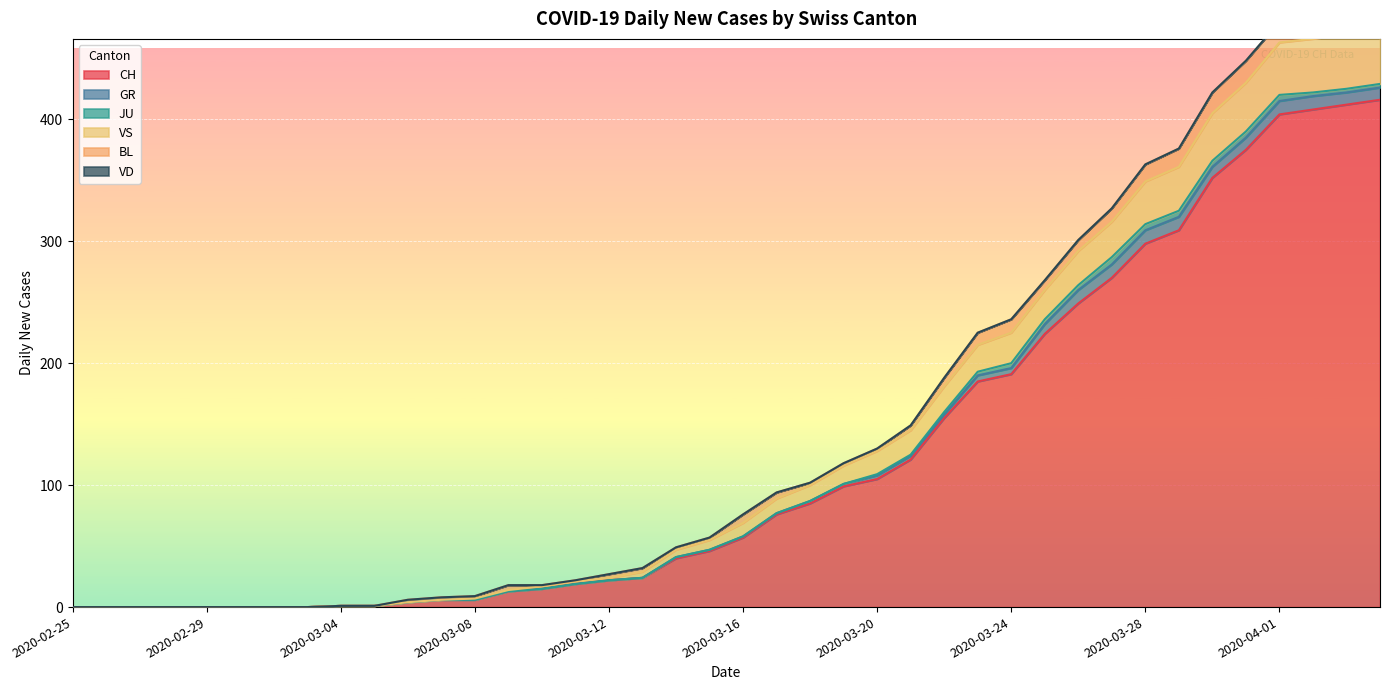

In BL, how many points are lower than both neighbors (excluding endpoints)?

2